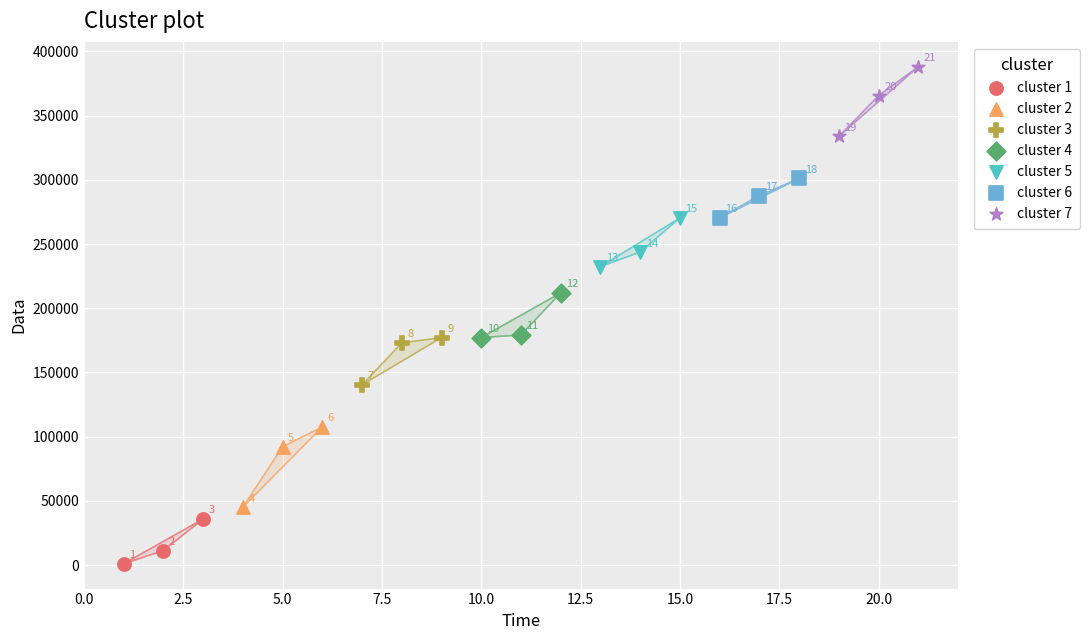

Which series reaches the maximum Y coordinate?

cluster 7